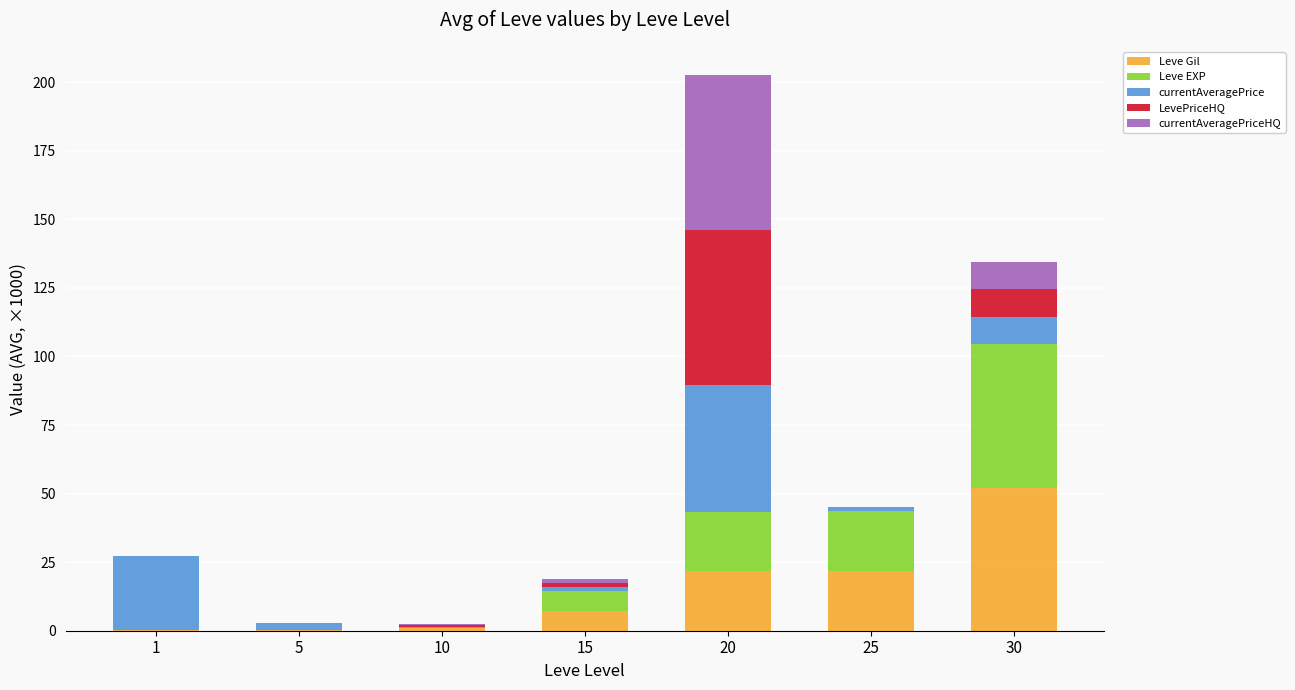

At which category is the sum across all series the highest?

20